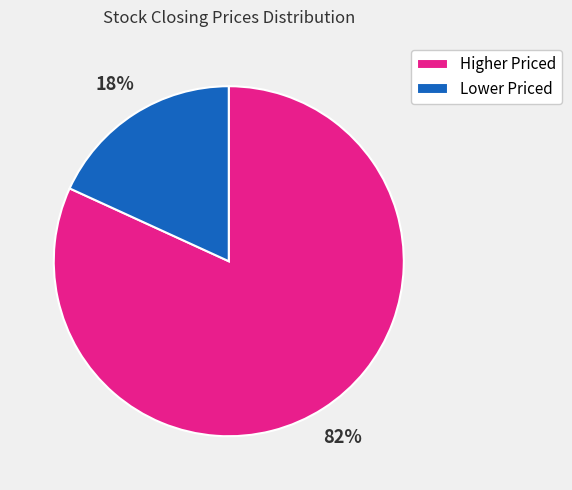

Is there any slice that represents more than half of the pie?

Yes